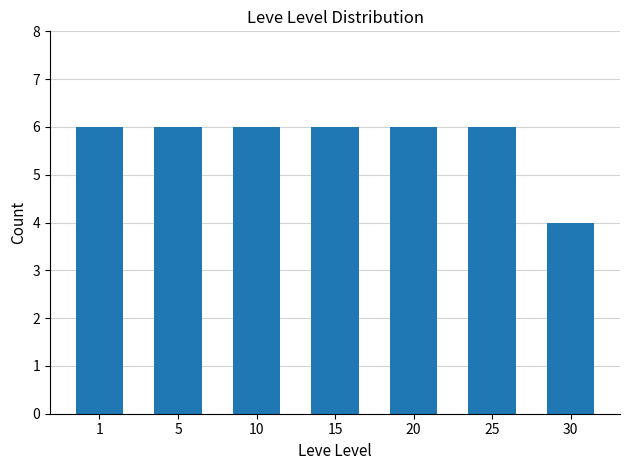

How many values are between 6 and 7?

6